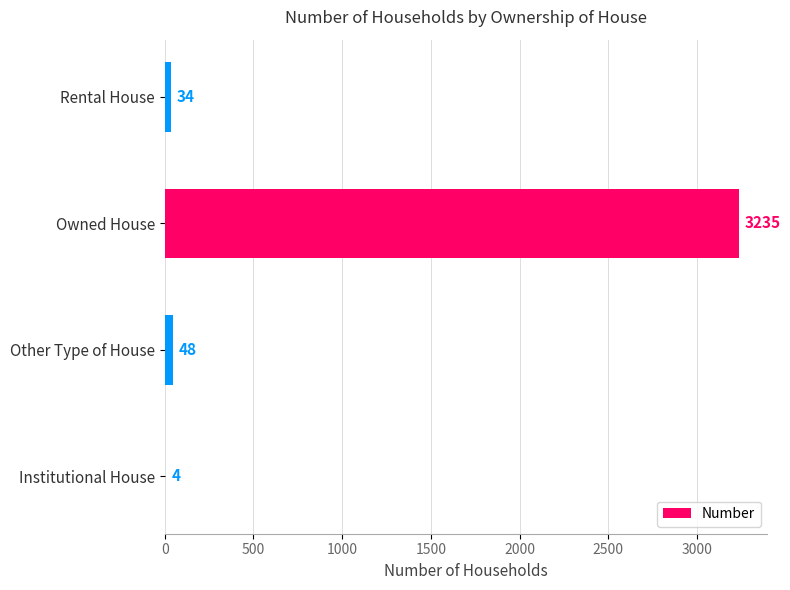

The value at Rental House is 34. True or false?

True